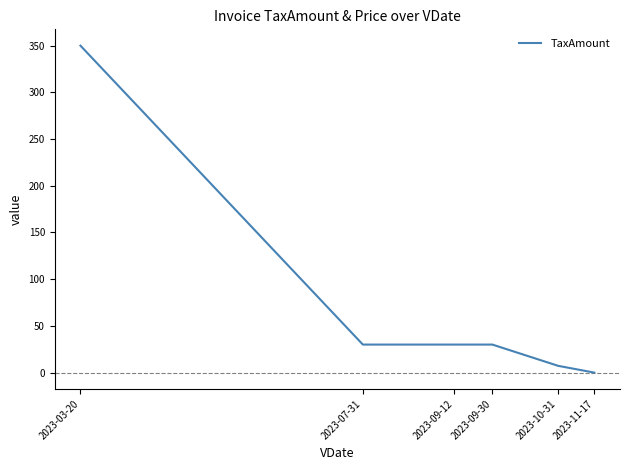

True or false: the data shows 7.2 at 2023-10-31.

True